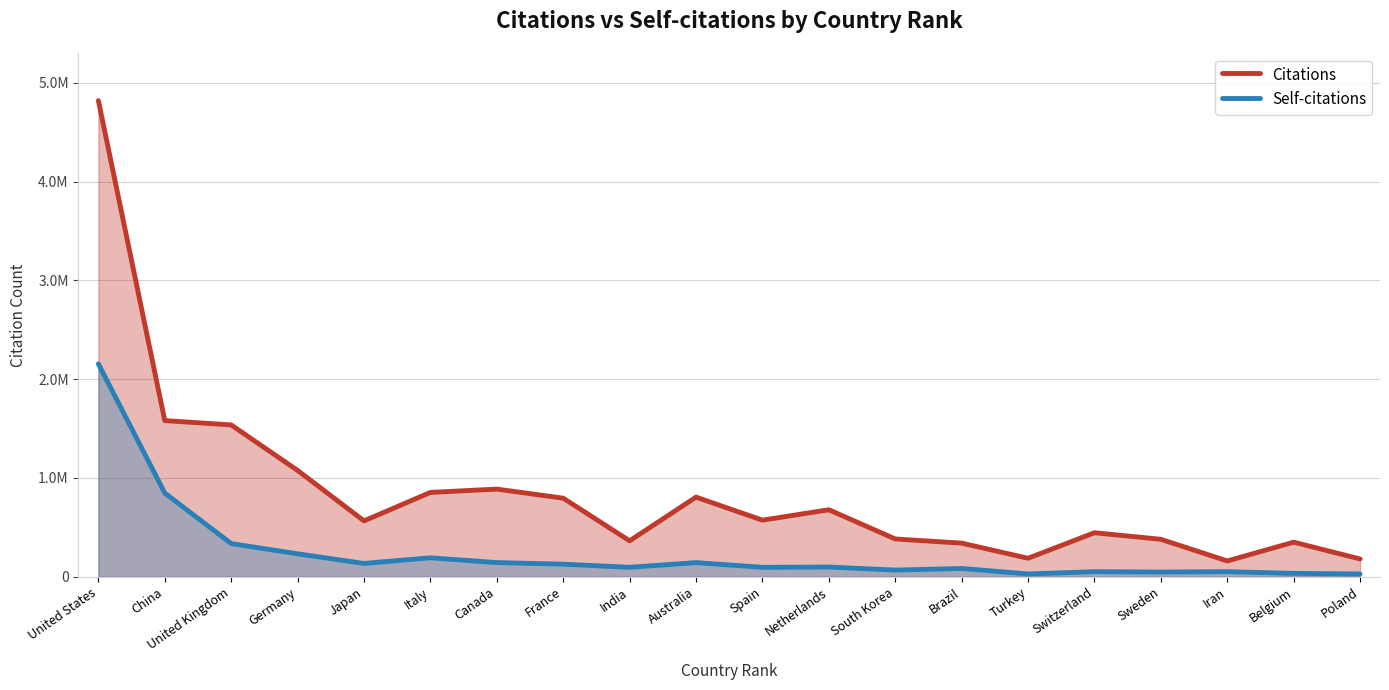

At which label does Self-citations reach its peak?

United States